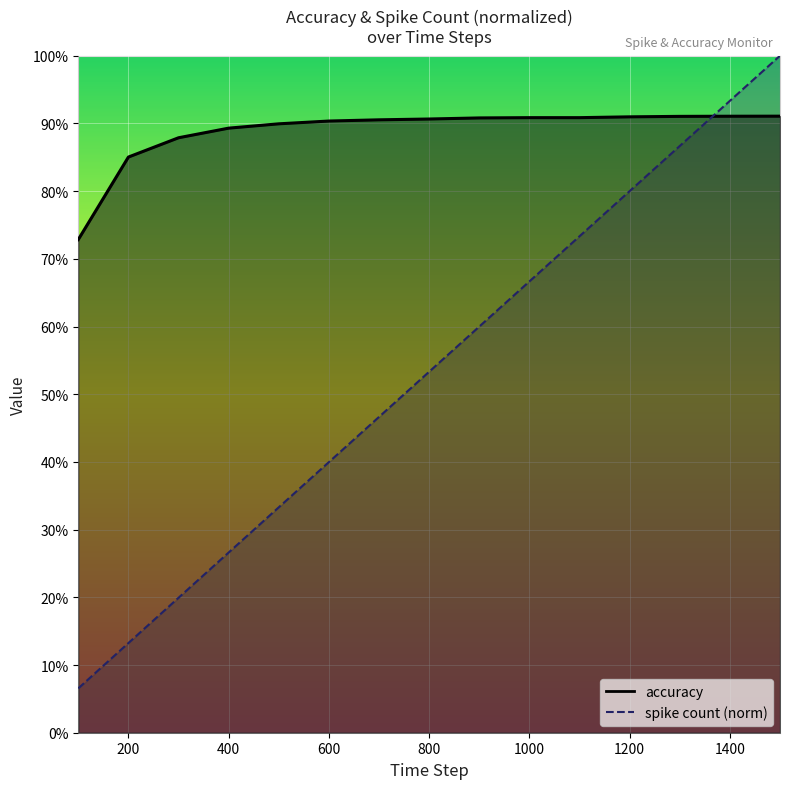

Reading left to right, what are all the values shown in this chart?

accuracy: 0.7	0.9	0.9	0.9	0.9	0.9	0.9	0.9	0.9	0.9	0.9	0.9	0.9	0.9	0.9
spike count: 0.1	0.1	0.2	0.3	0.3	0.4	0.5	0.5	0.6	0.7	0.7	0.8	0.9	0.9	1.0